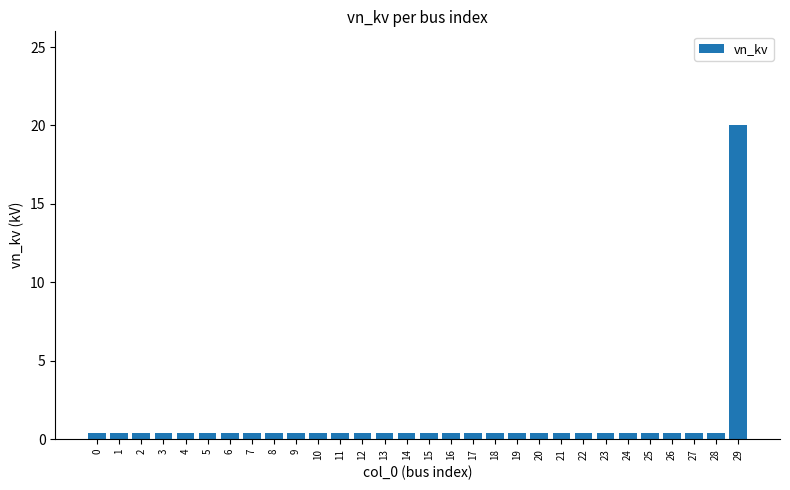

Reading right to left, what are all the values shown in this chart?

29=20.0	28=0.4	27=0.4	26=0.4	25=0.4	24=0.4	23=0.4	22=0.4	21=0.4	20=0.4	19=0.4	18=0.4	17=0.4	16=0.4	15=0.4	14=0.4	13=0.4	12=0.4	11=0.4	10=0.4	9=0.4	8=0.4	7=0.4	6=0.4	5=0.4	4=0.4	3=0.4	2=0.4	1=0.4	0=0.4